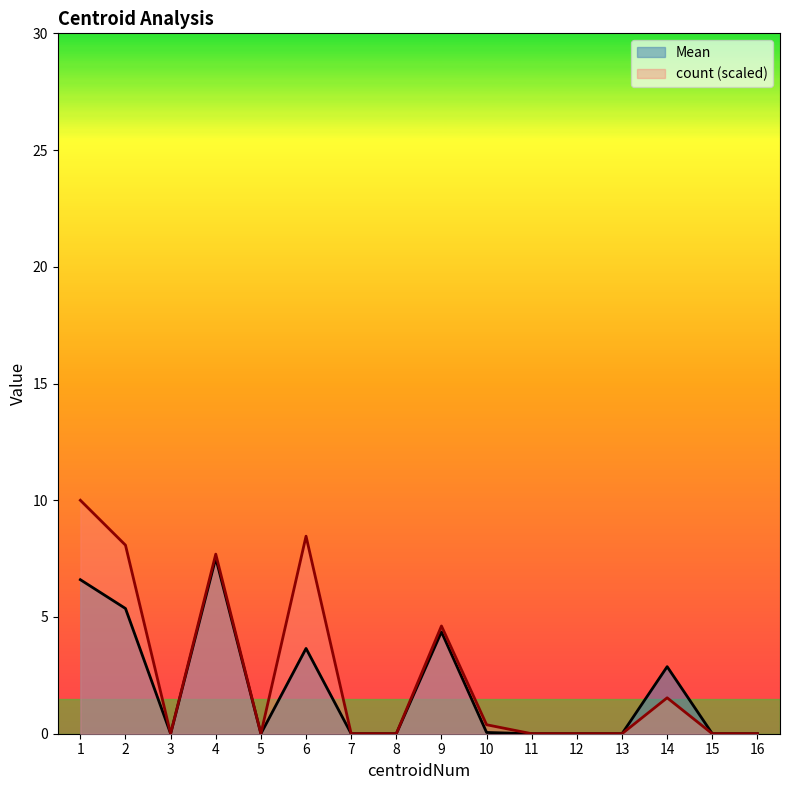

What is the value of the count point at the 14th from the left?

1.5